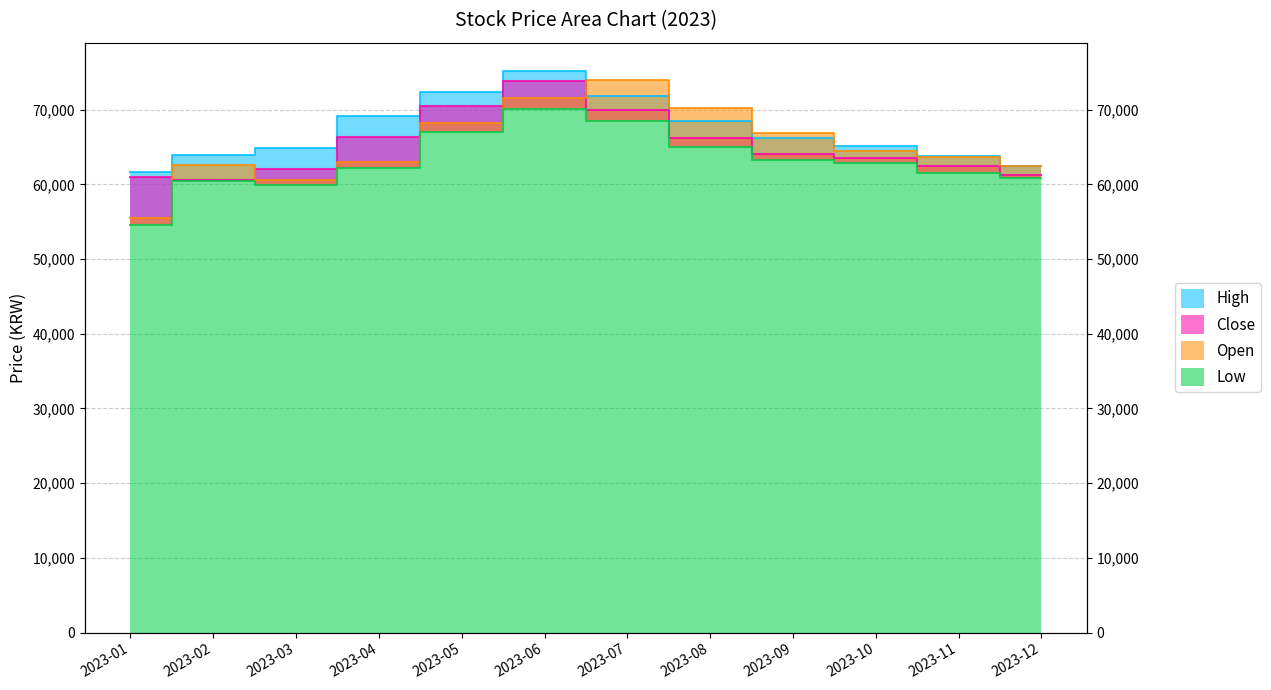

The Close series shows 62100 at 2023-03. True or false?

True